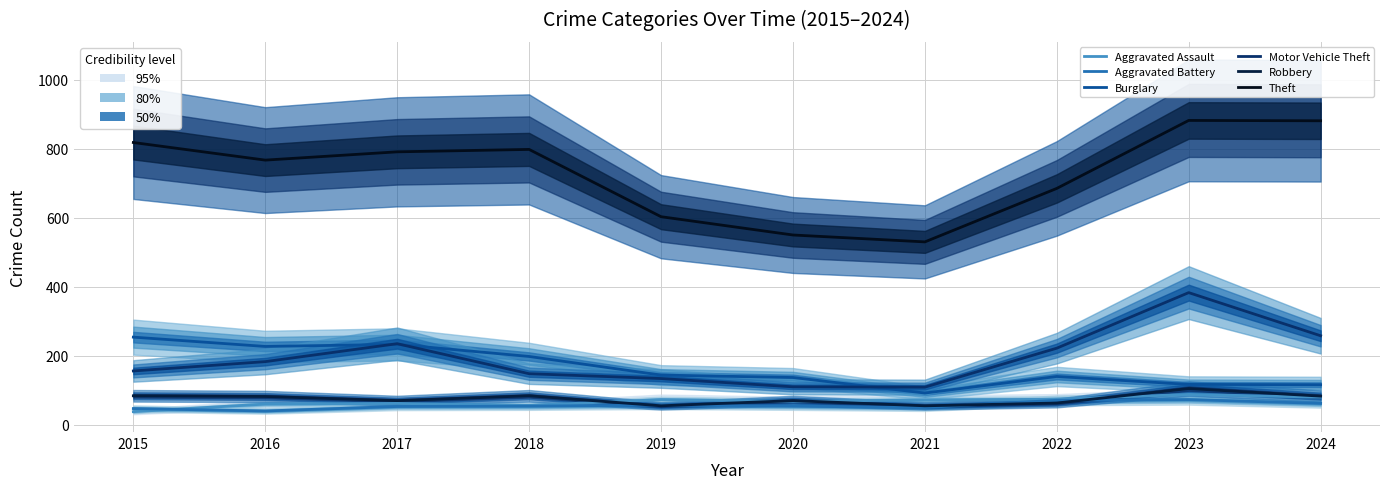

The value of Aggravated Battery at 2024 is 62. True or false?

True